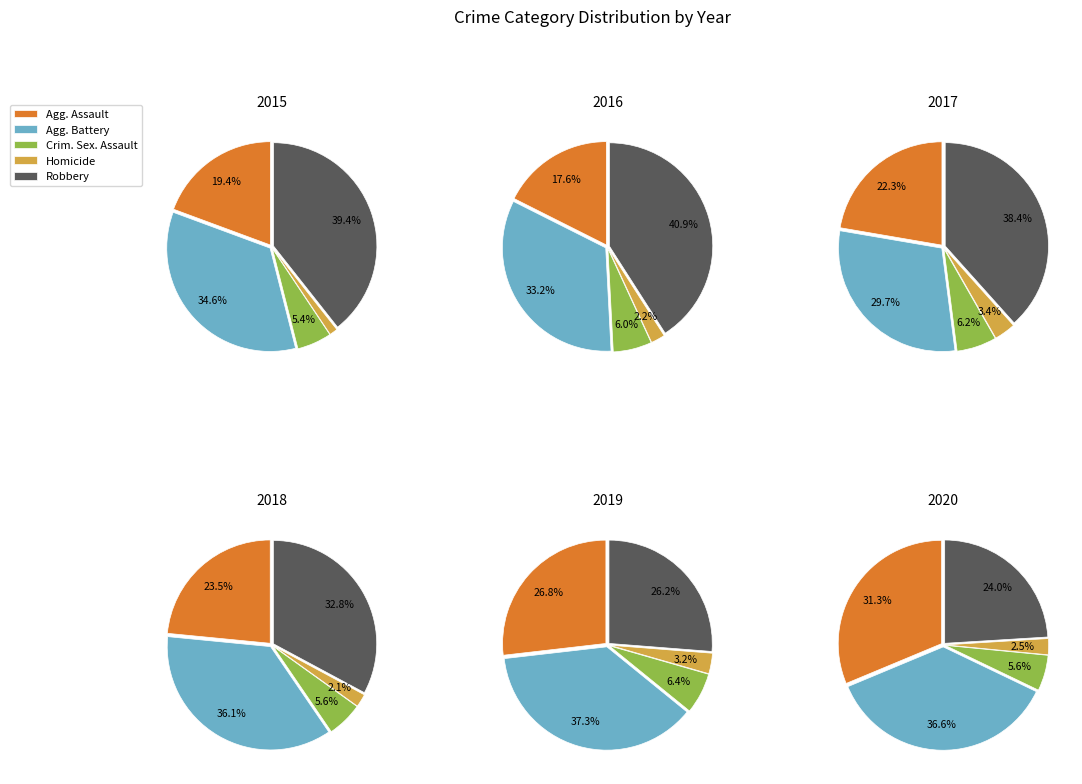

Which slice is the largest?

Robbery